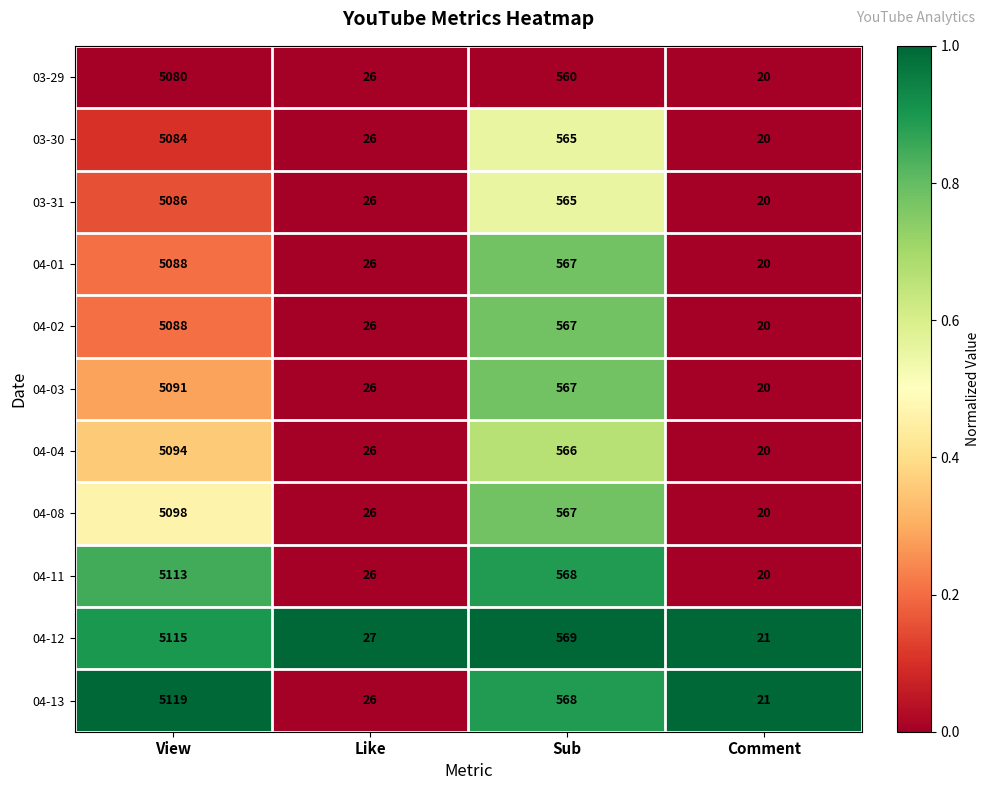

What is the difference between the maximum and minimum values in the 04-11 series?

5093